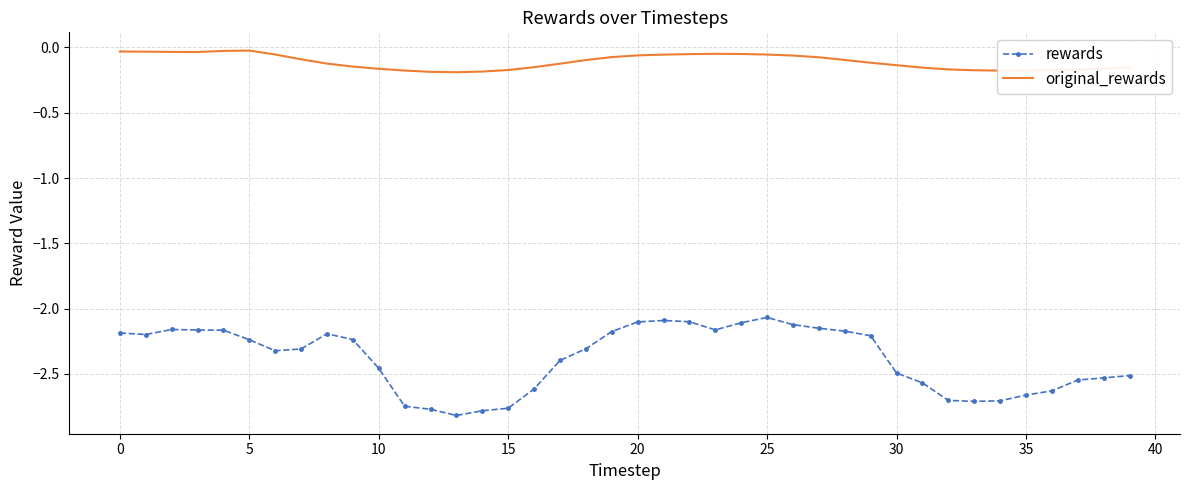

Which series has the widest spread of values?

rewards